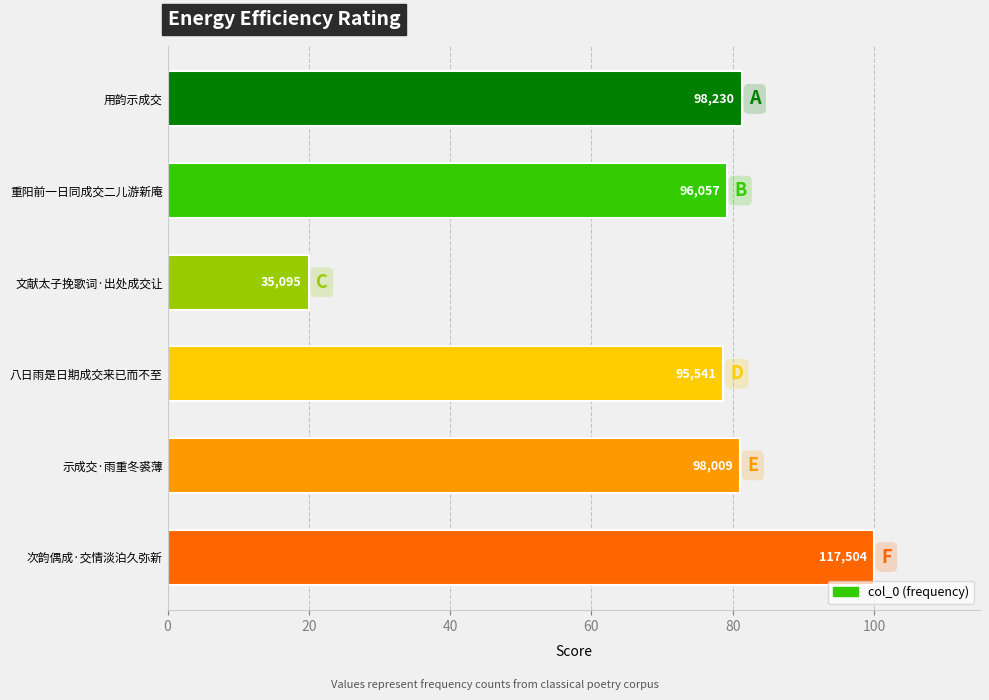

How many bars are there in total?

6